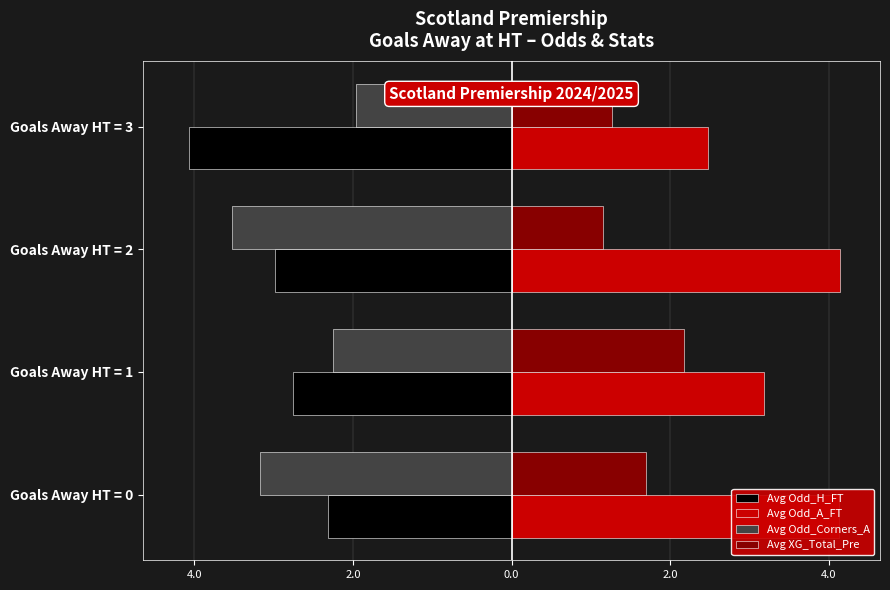

What are all the series names shown in the legend?

Avg Odd_H_FT, Avg Odd_A_FT, Avg Odd_Corners_A, Avg XG_Total_Pre